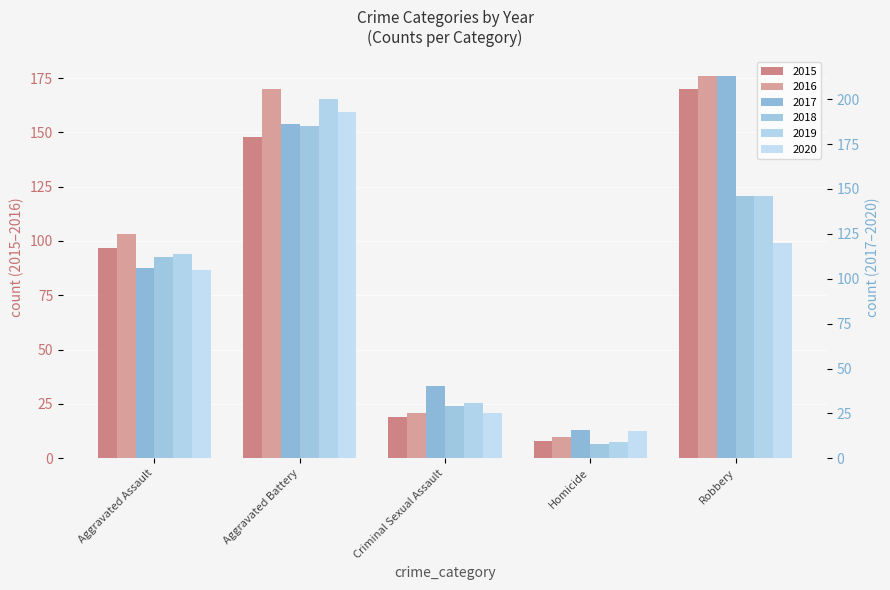

At how many categories does at least one series exceed 44?

3